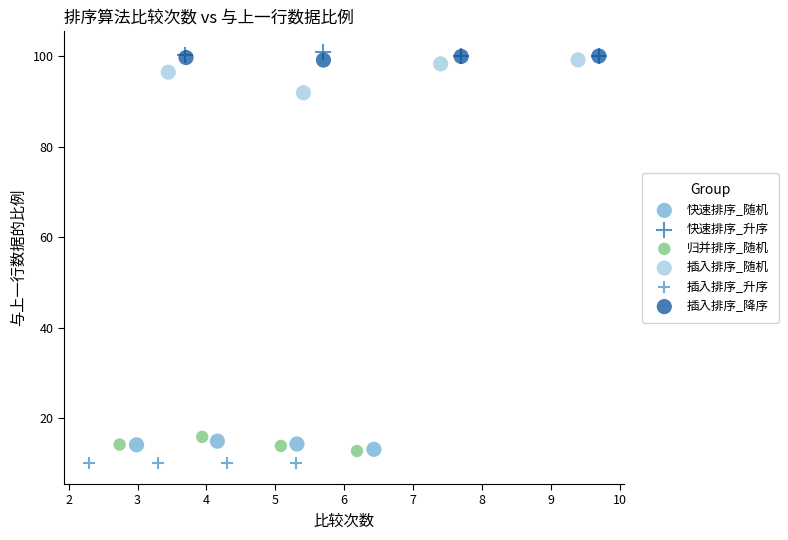

What are all the series names shown in the legend?

快速排序_随机, 快速排序_升序, 归并排序_随机, 插入排序_随机, 插入排序_升序, 插入排序_降序